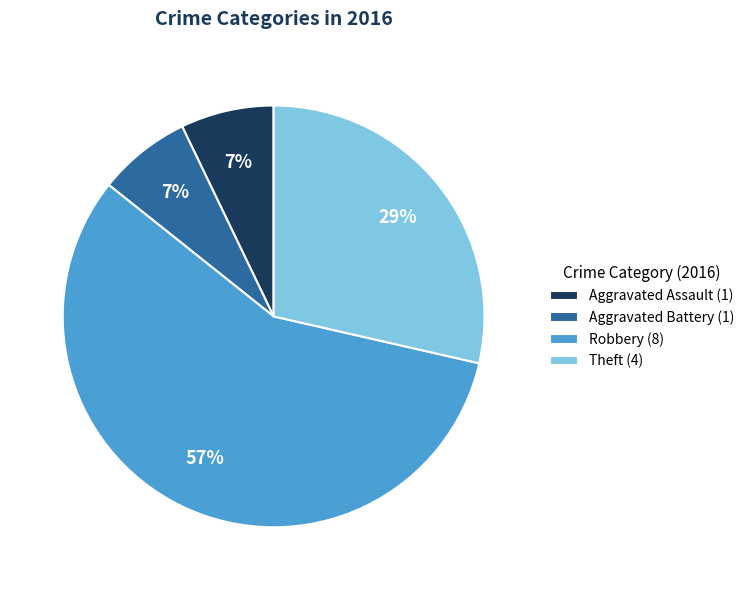

Count the number of slices in the pie.

4